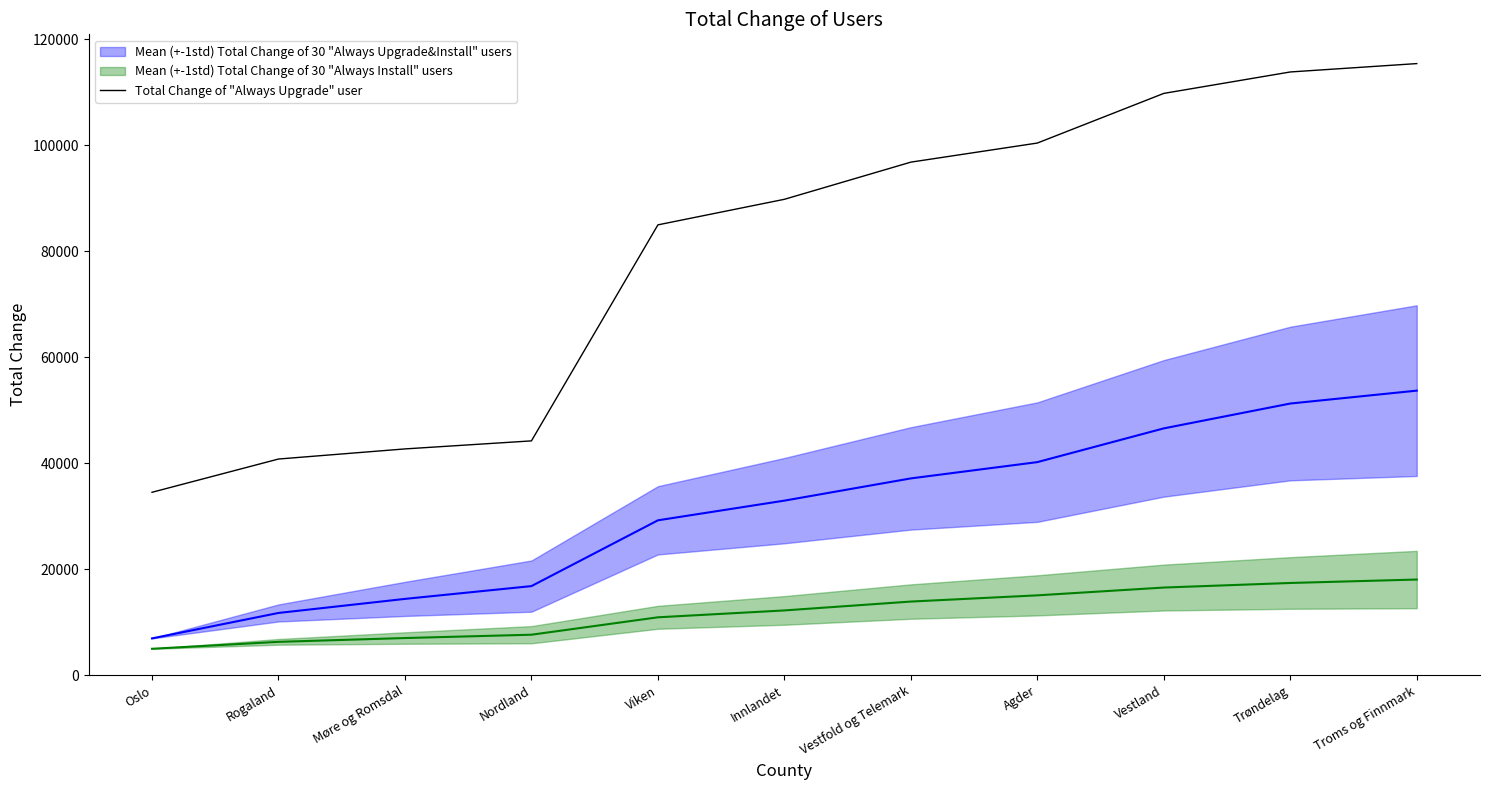

The chart shows a value of 115374 at Troms og Finnmark. True or false?

True